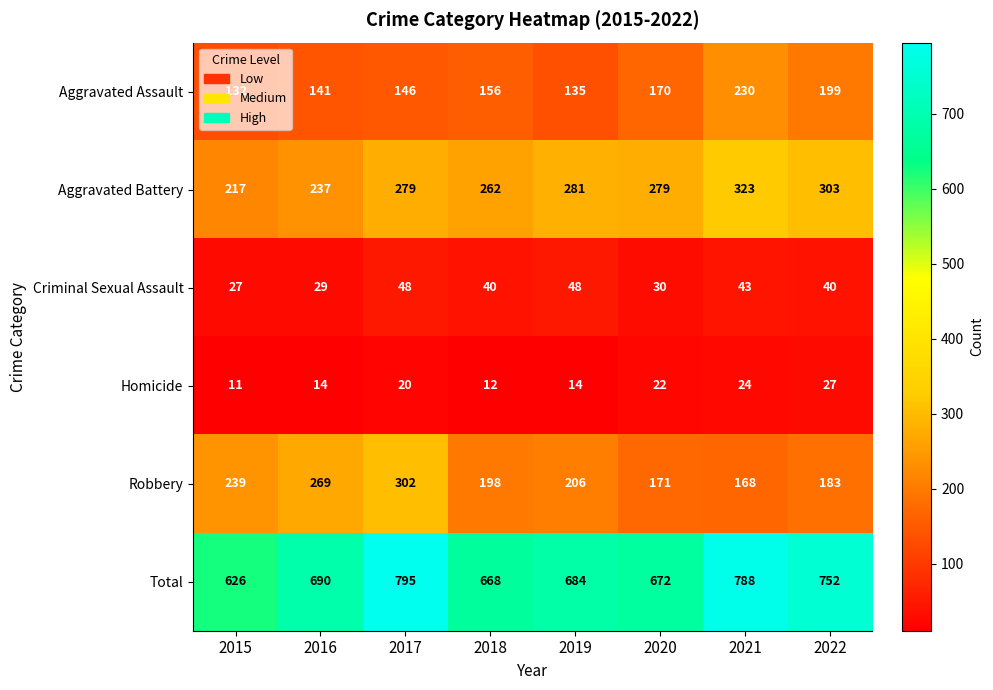

Between 2017 and 2022, which series saw the biggest shift?

Robbery